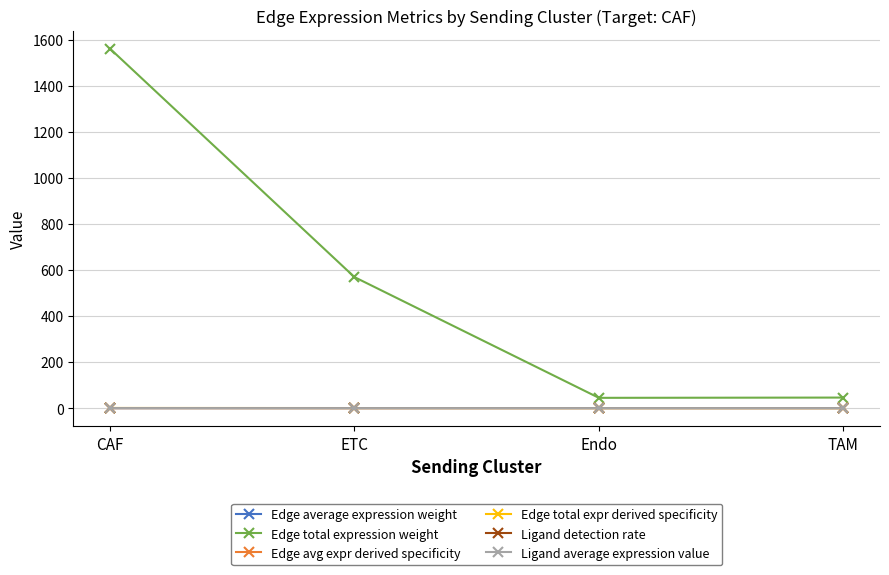

What is the value of the Edge total expression weight point at the 4th from the left?

45.7